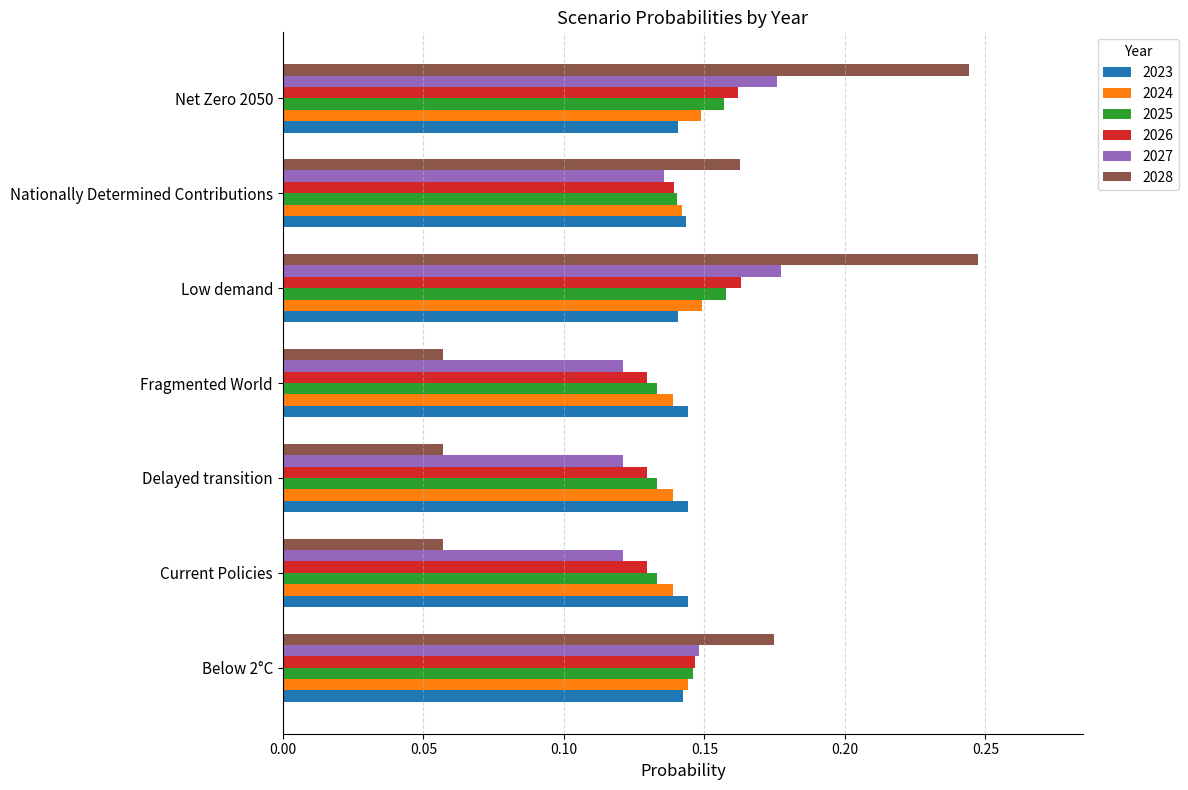

What is the sum of all 2028 values?

1.0